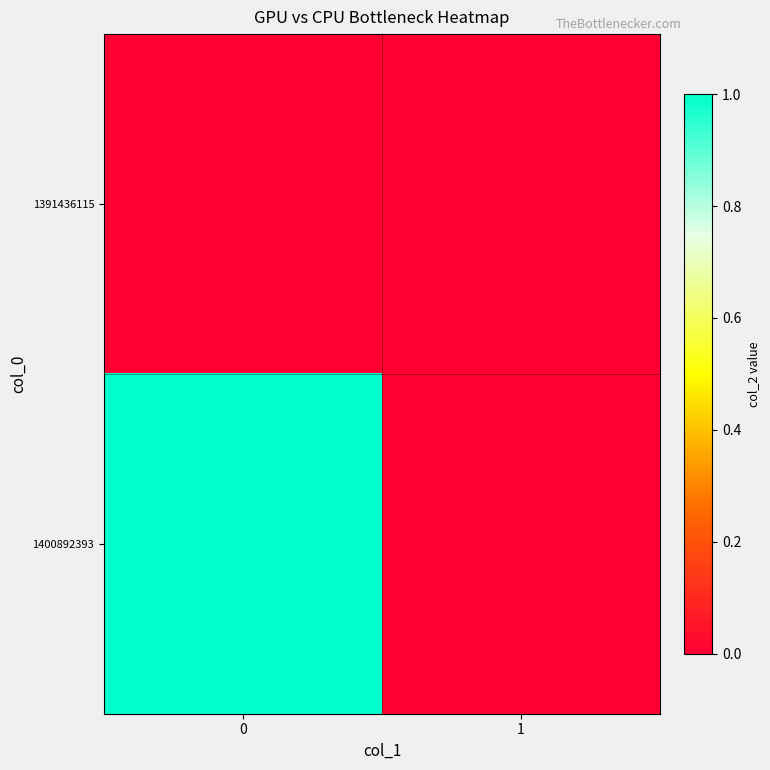

At how many categories does at least one series exceed 0?

1